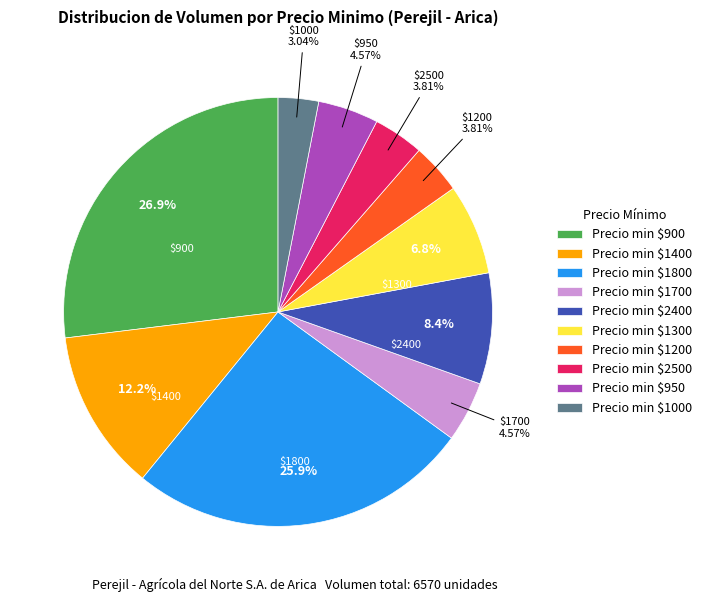

Which slice is the smallest?

Precio min $1000